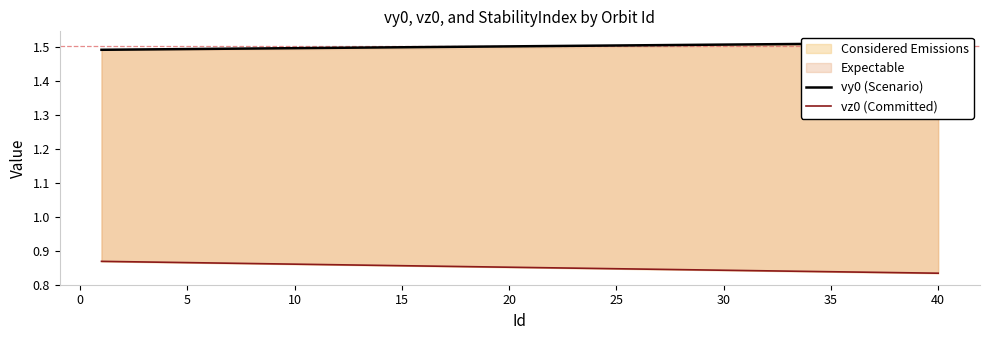

The value of vz0 (Committed) at 5 is 0.9. True or false?

True